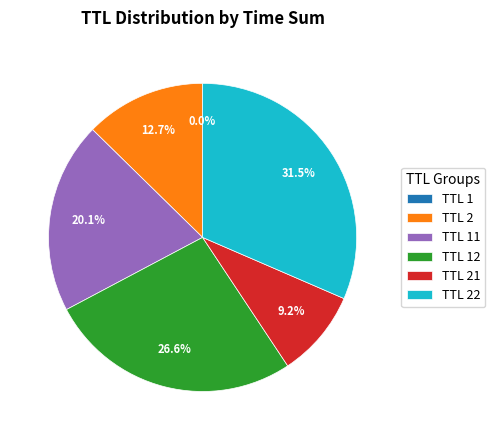

Does any single category account for the majority?

No